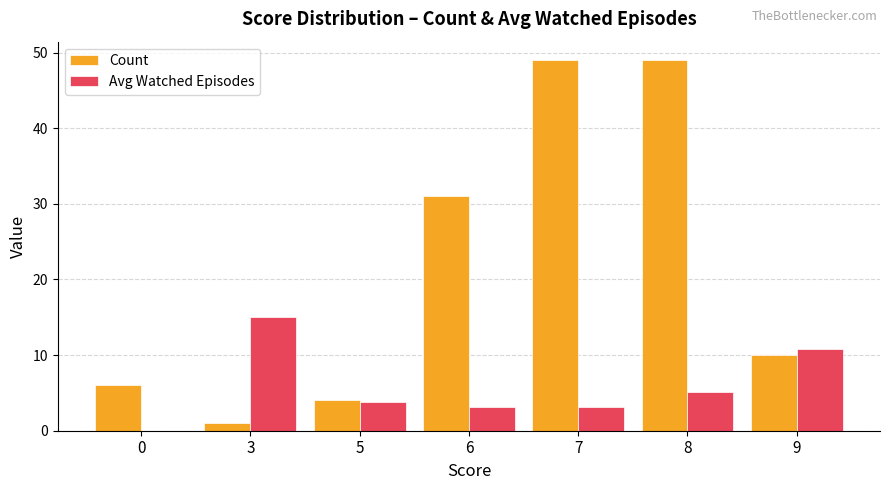

Where does the Count series first go above 10?

6